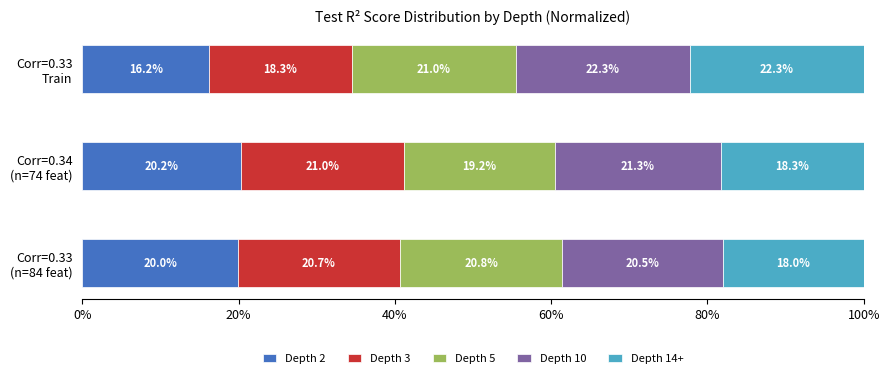

What is the minimum value for Depth 2?

16.2